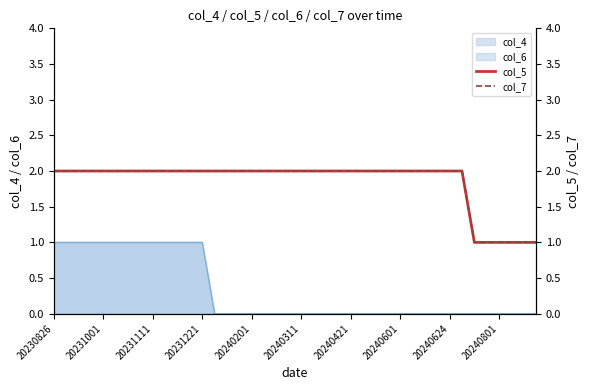

What is the difference between the second highest and minimum values in the col_5 series?

1